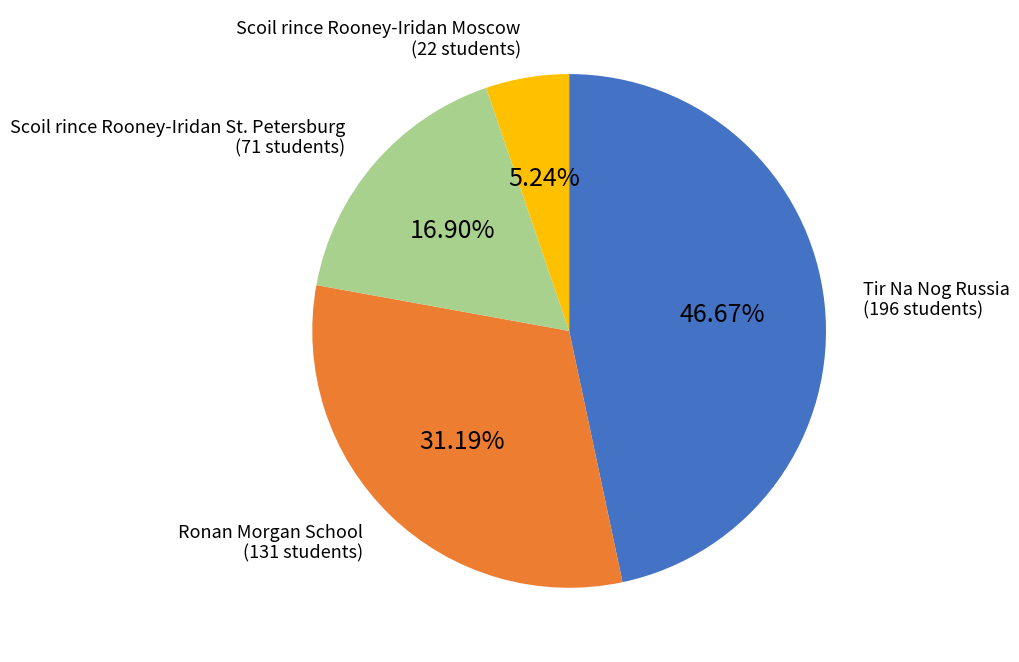

Which category has the biggest portion of the pie?

Tir Na Nog Russia